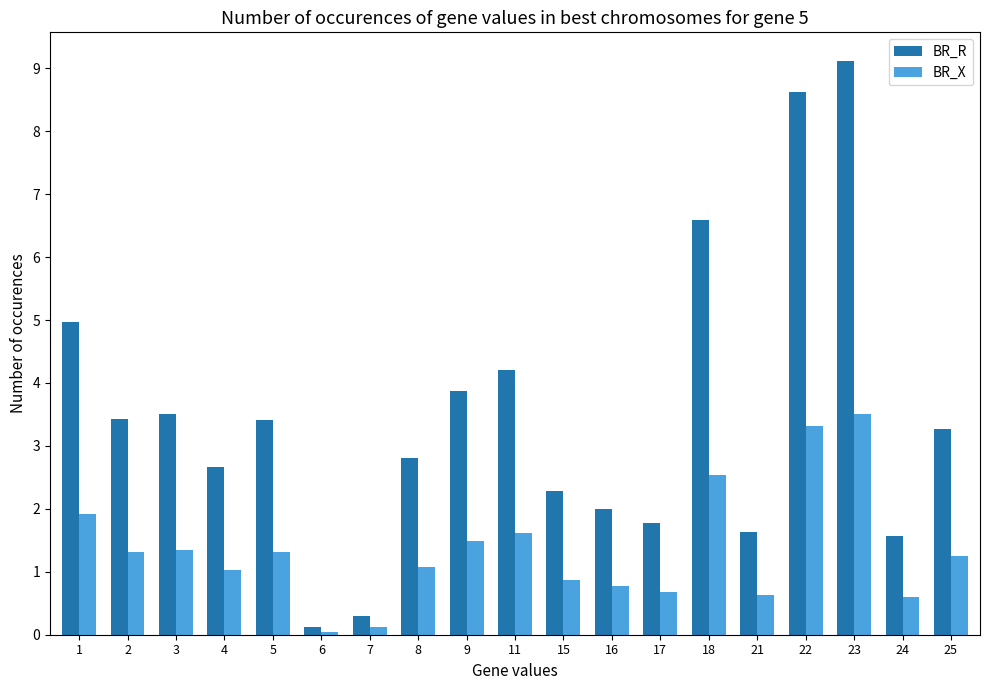

Is the value of BR_R at 16 greater than the value of BR_X at 24?

Yes